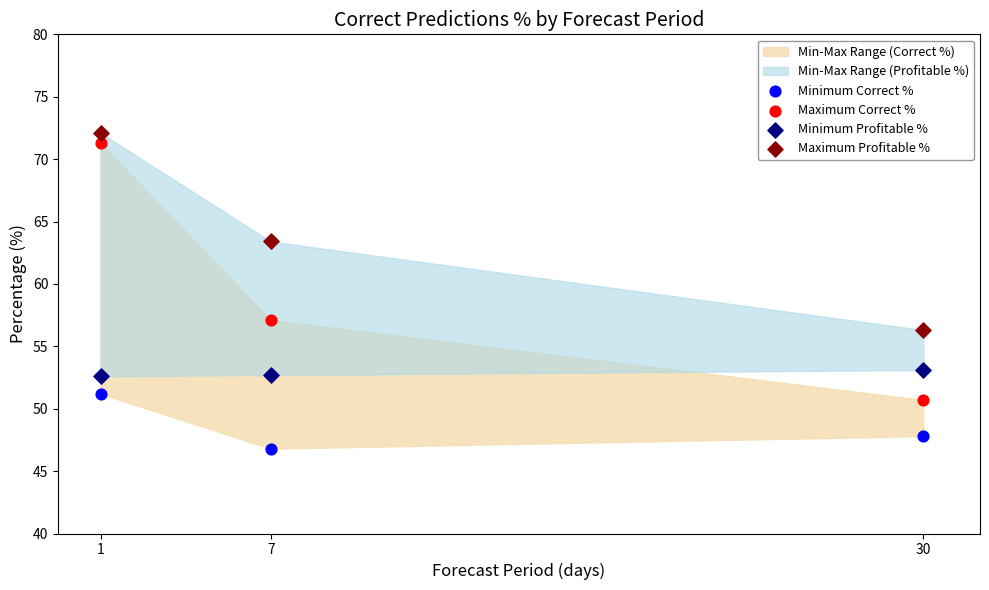

Which series reaches the minimum Y coordinate?

Minimum Correct %